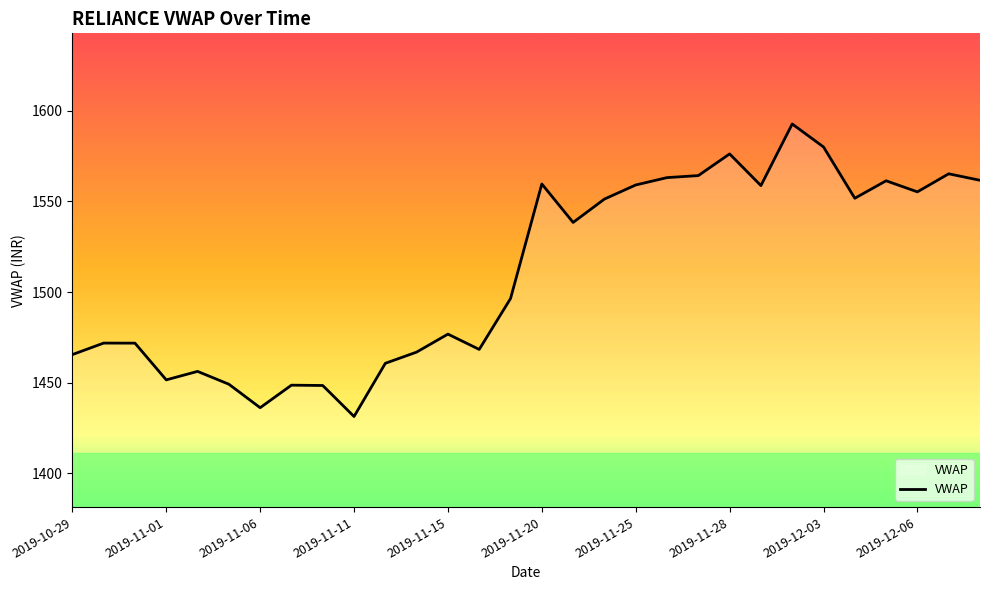

What is the maximum value shown in the chart?

1592.7